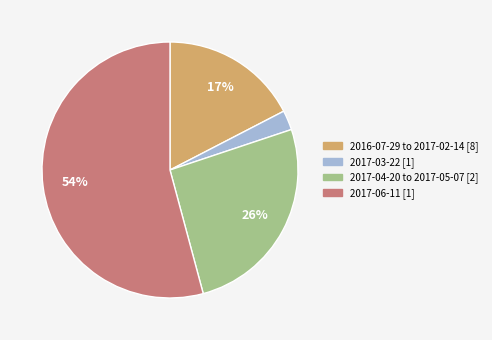

How many segments does this pie chart have?

4